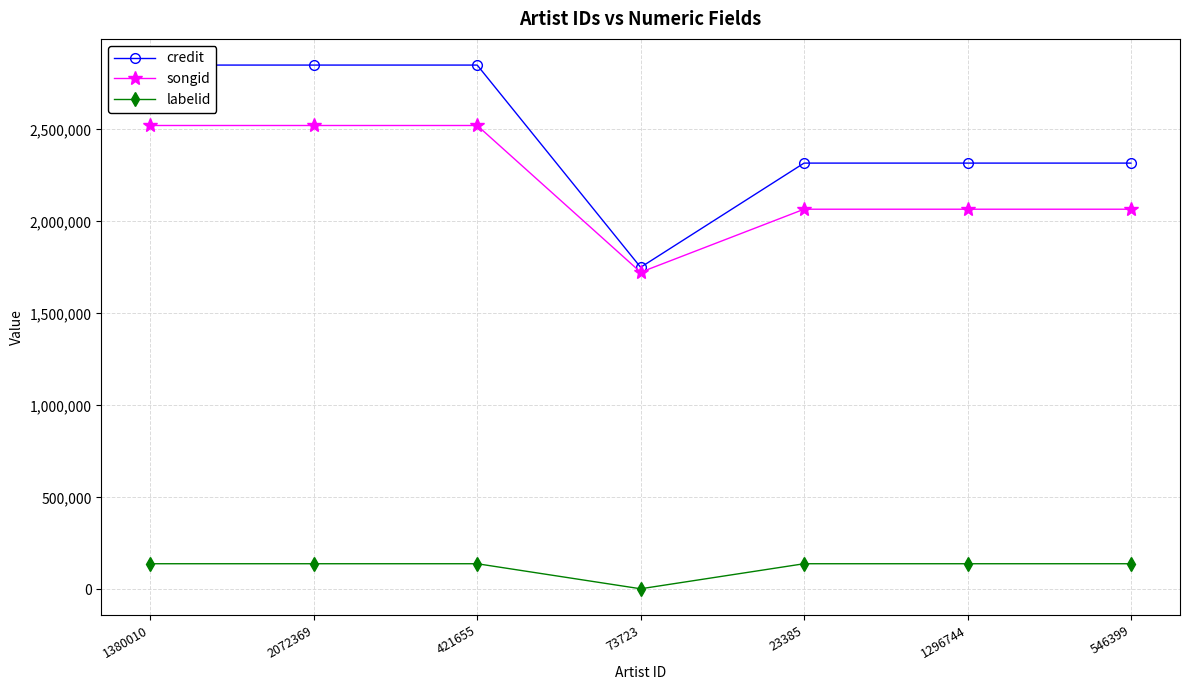

Is this an area chart (filled region under the line)?

No